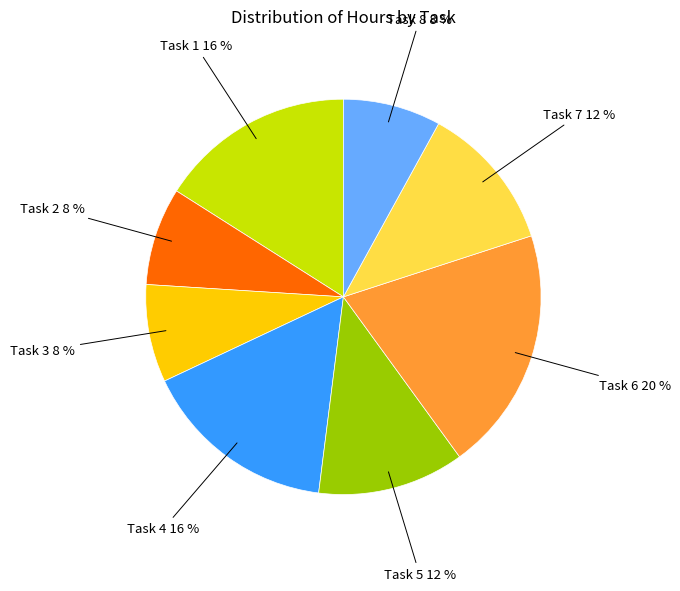

How many slices are in this pie chart?

8